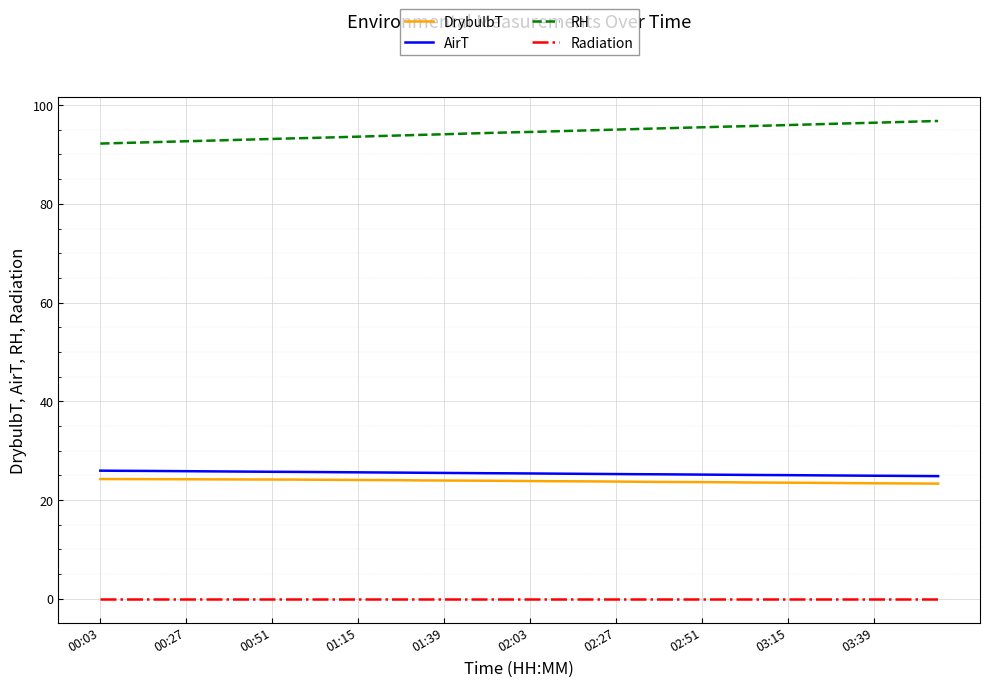

What is the lowest value of the AirT series?

24.8